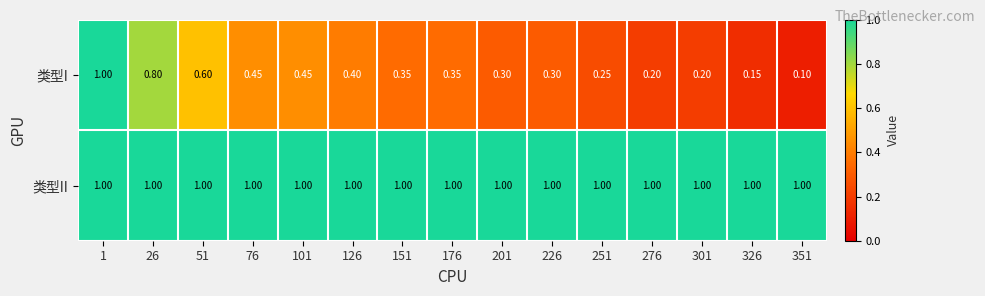

Which series has the largest total across all categories?

类型II